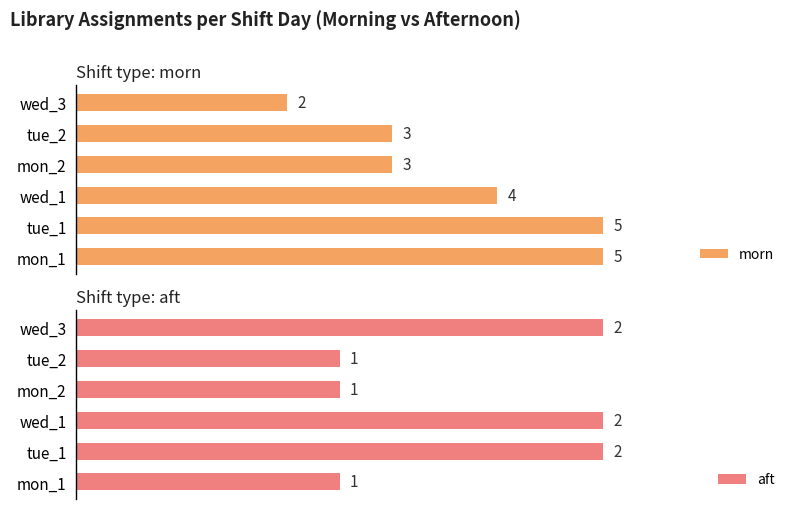

The value of morn at tue_2 is 5. True or false?

False